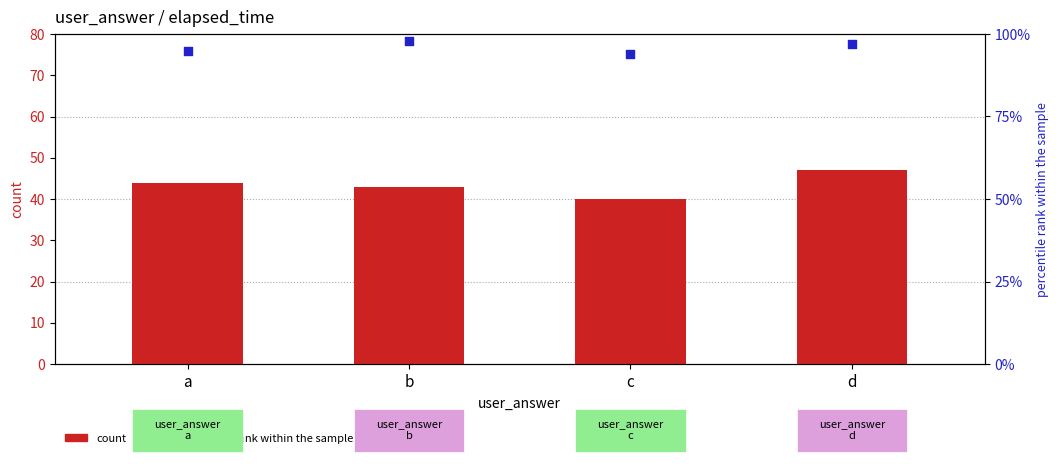

Which series has the largest total across all categories?

percentile rank within the sample